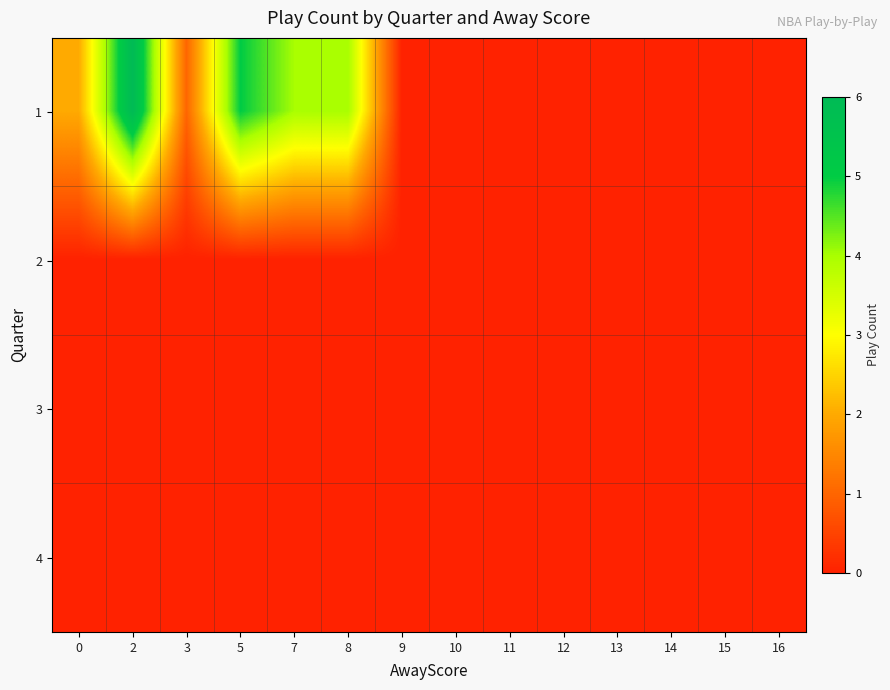

At 15, list the series in order from smallest to largest.

1, 2, 3, 4